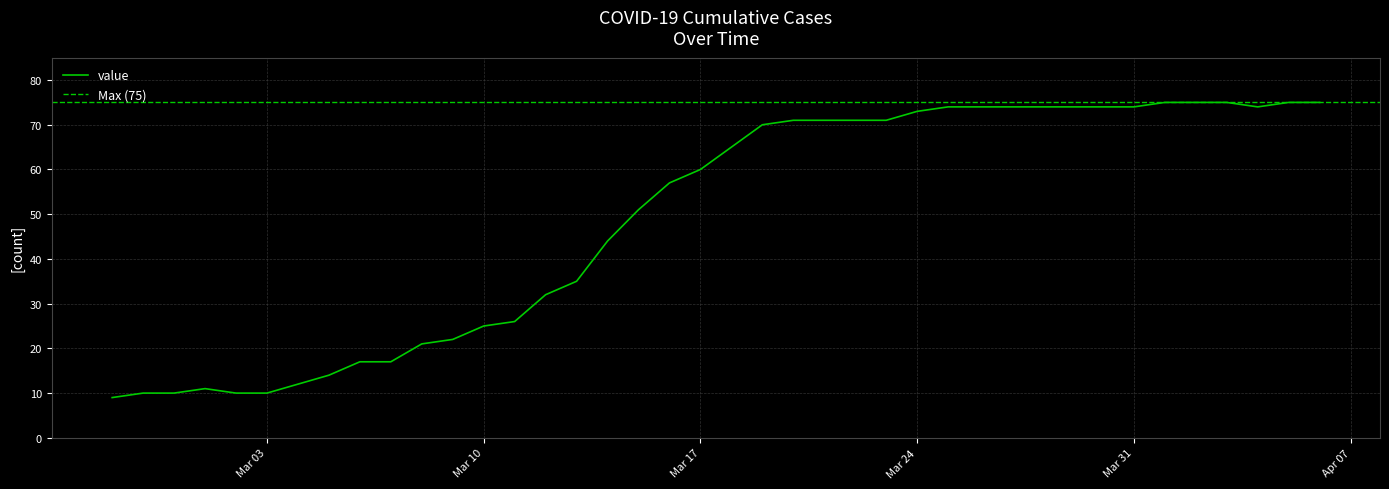

Is it true that the value at 2020-03-14 is 59?

False